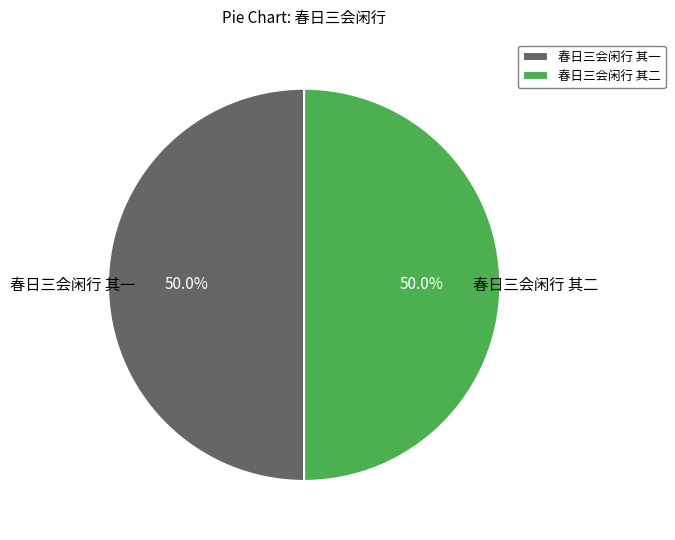

Count the number of slices in the pie.

2